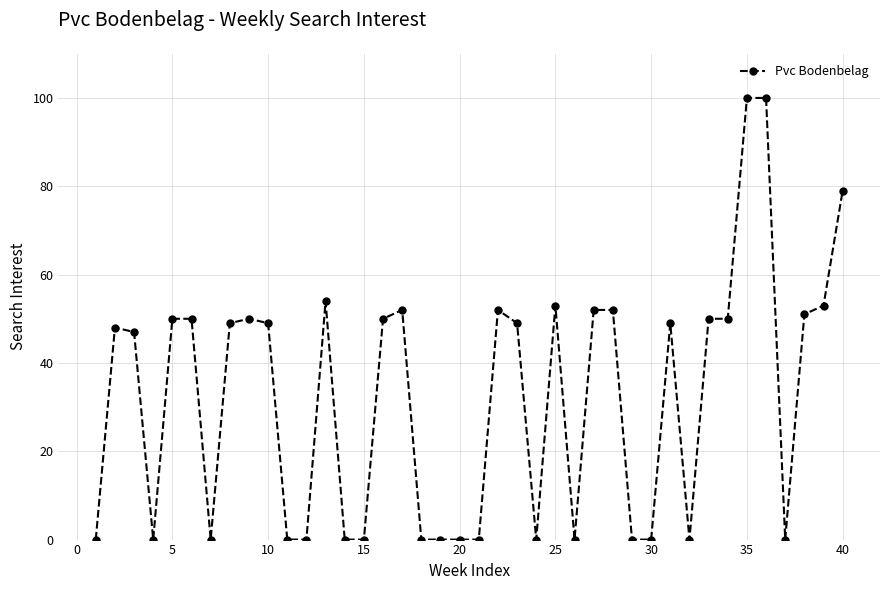

True or false: there are more than 1 points higher than both neighbors.

True